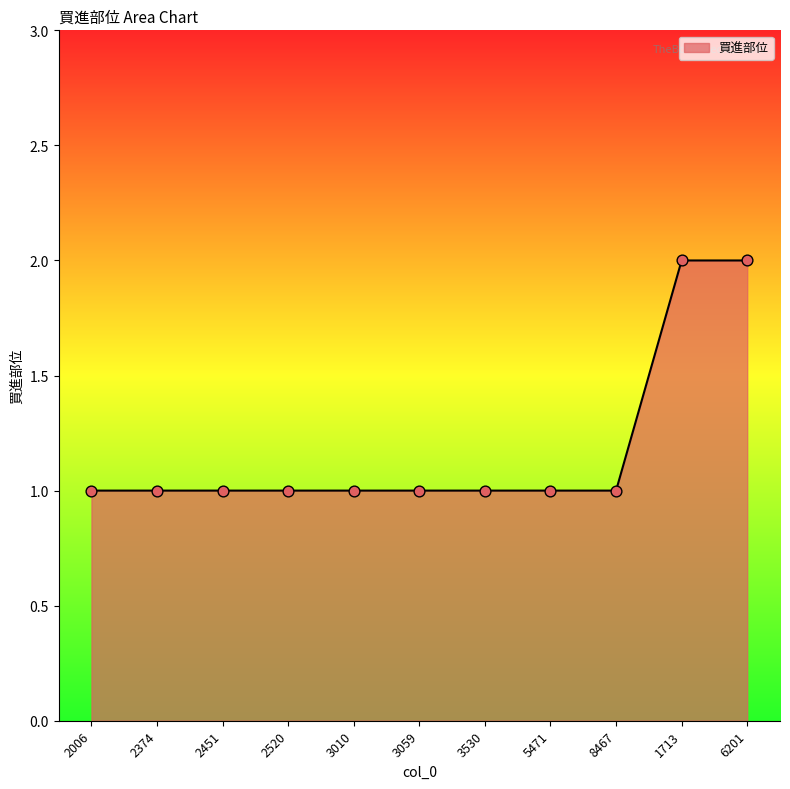

What is the ratio of the value at 2451 to the value at 5471?

1.0